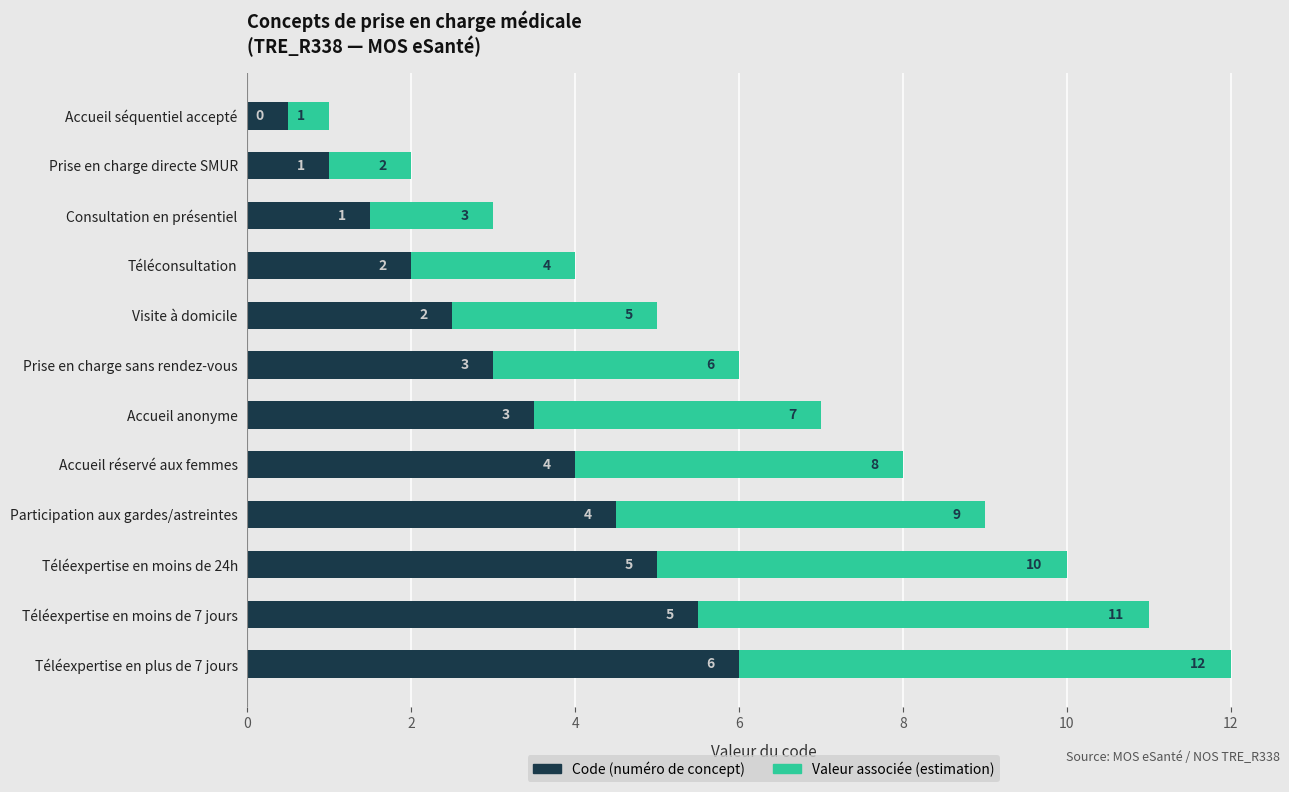

What is the value of the Valeur associée (estimation) bar at the 3rd from the left?

1.5